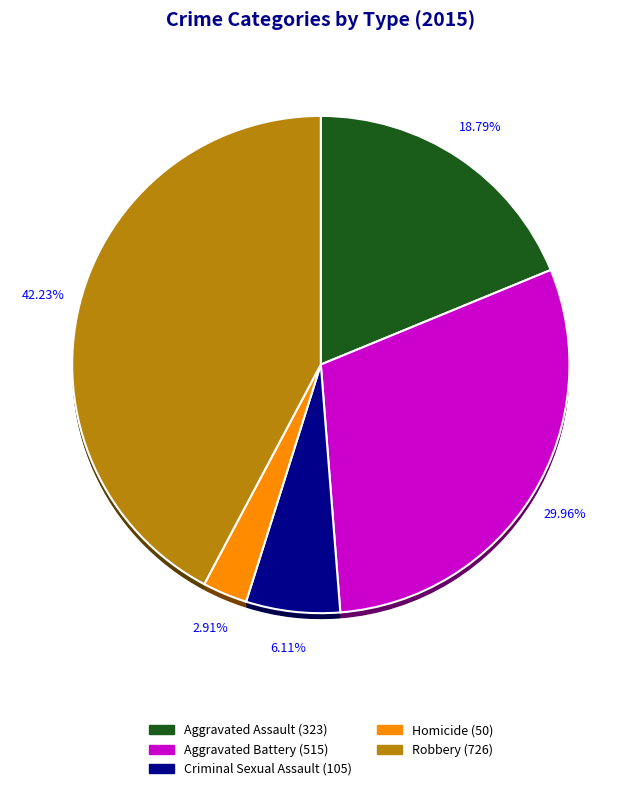

The Robbery slice represents 55% of the pie. True or false?

False